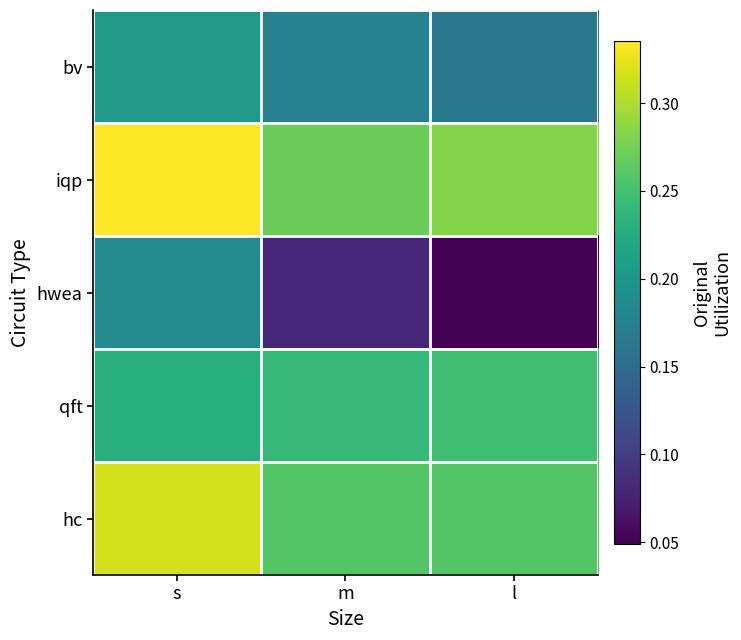

Reading left to right, list all the values displayed in this chart.

bv: s=0.2	m=0.2	l=0.2
iqp: s=0.3	m=0.3	l=0.3
hwea: s=0.2	m=0.1	l=0.0
qft: s=0.2	m=0.2	l=0.2
hc: s=0.3	m=0.3	l=0.3